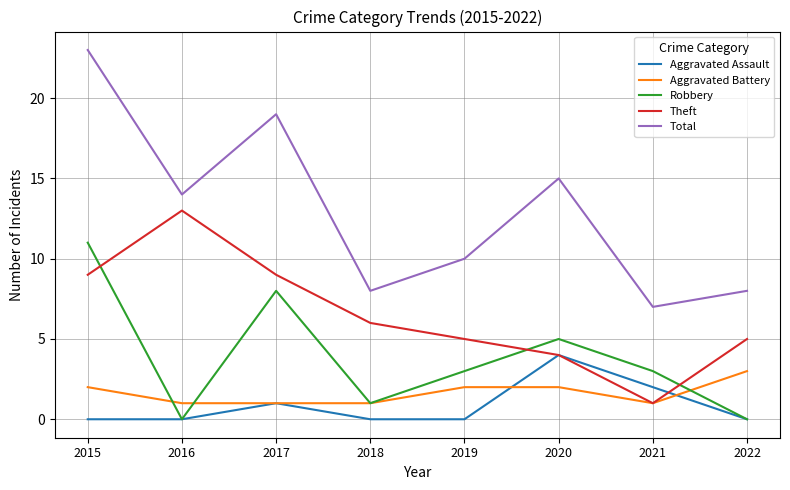

What is the sum of all Robbery values?

31